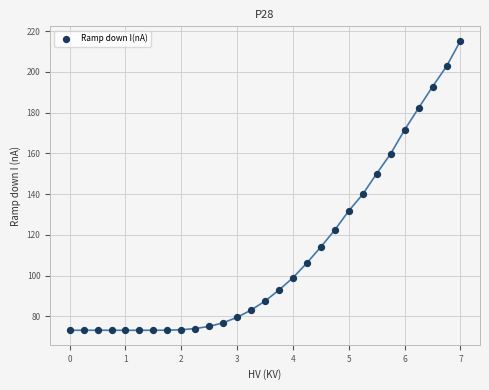

What is the range of Y values (max minus min)?

142.0